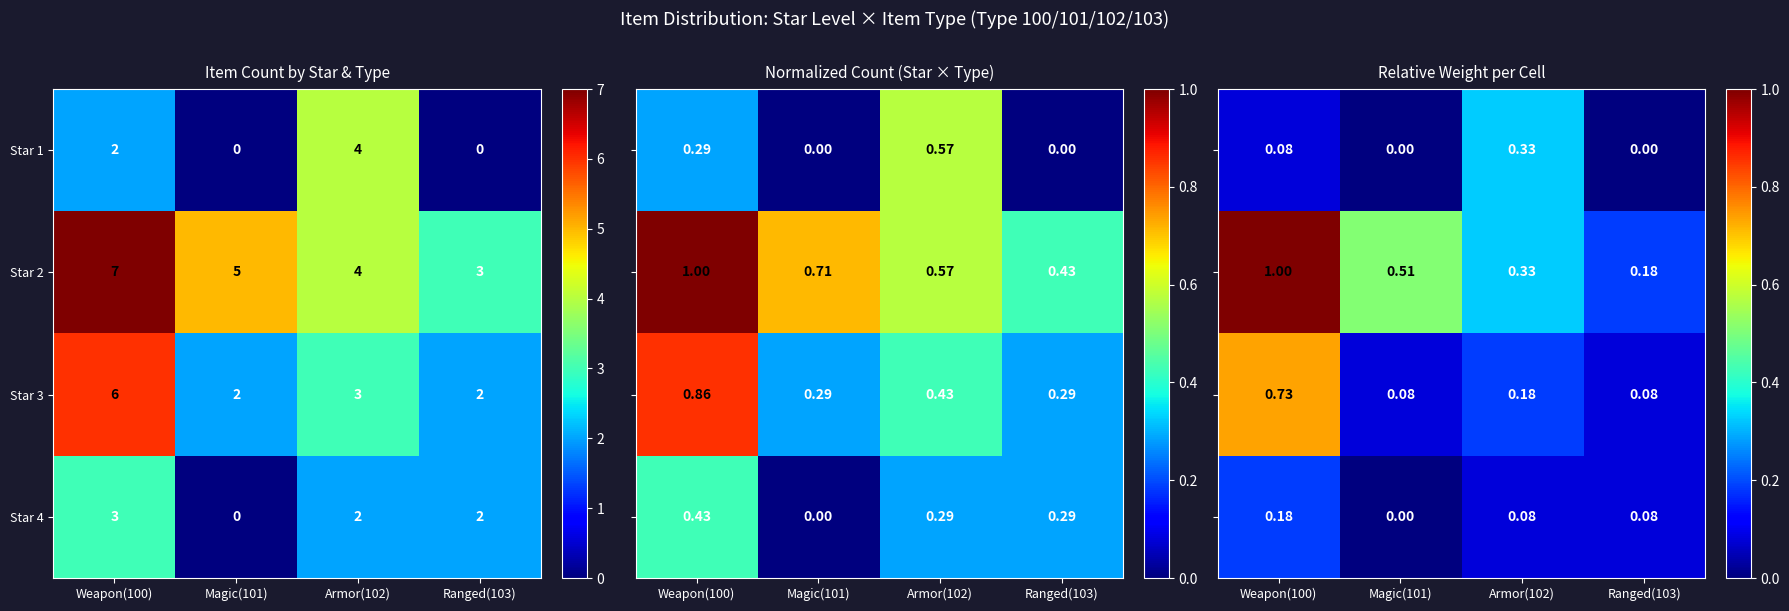

What is the lowest value of the Star 2 series?

3